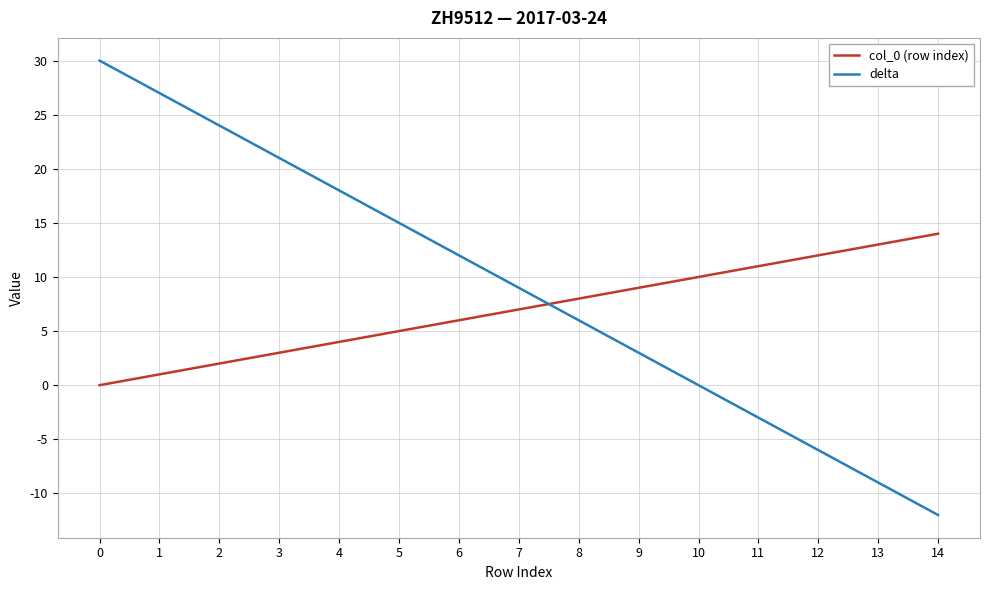

Is the value of col_0 (row index) at 10 greater than the value of delta at 8?

Yes